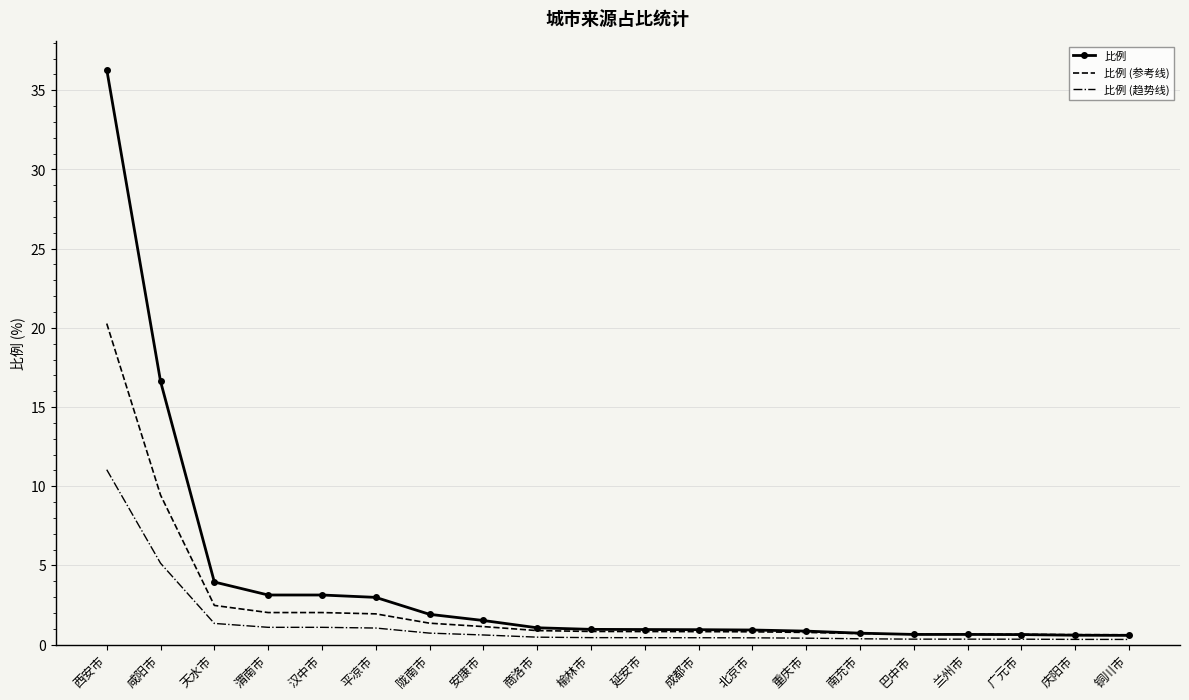

What is the lowest value of the 比例 series?

0.6